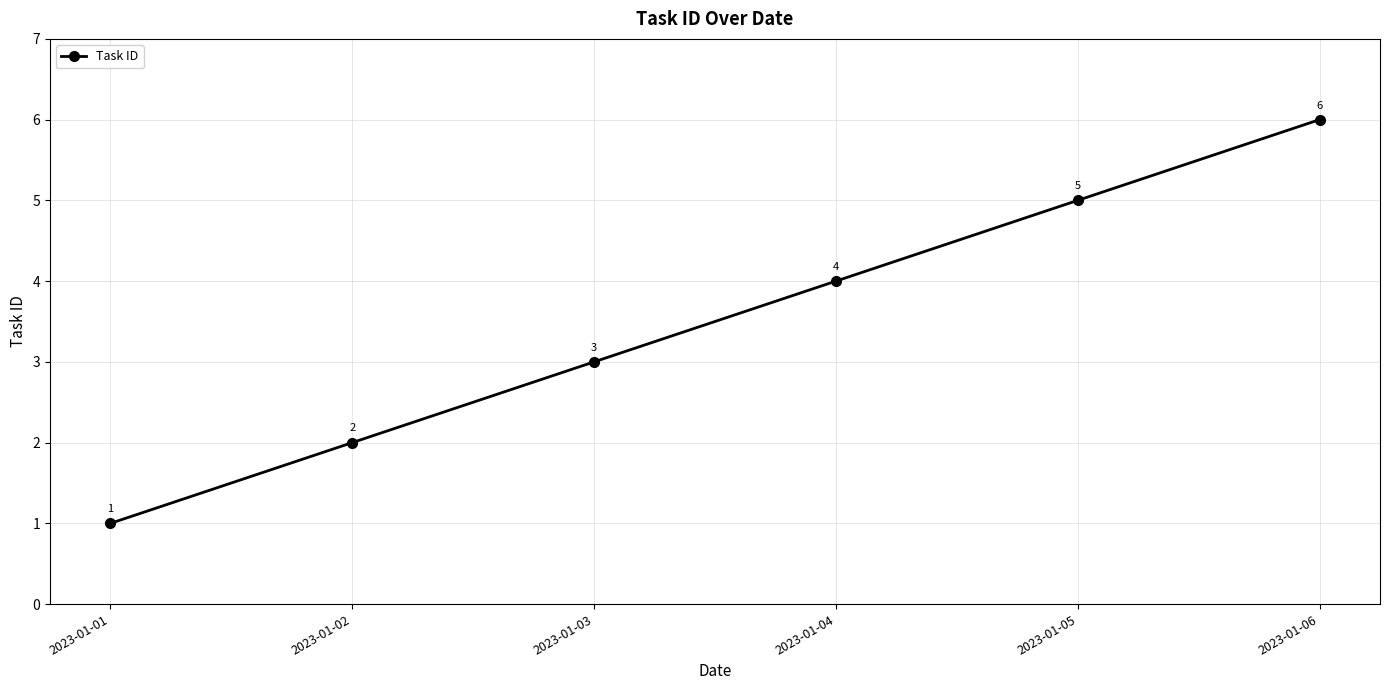

What is the difference between the maximum and minimum values?

5